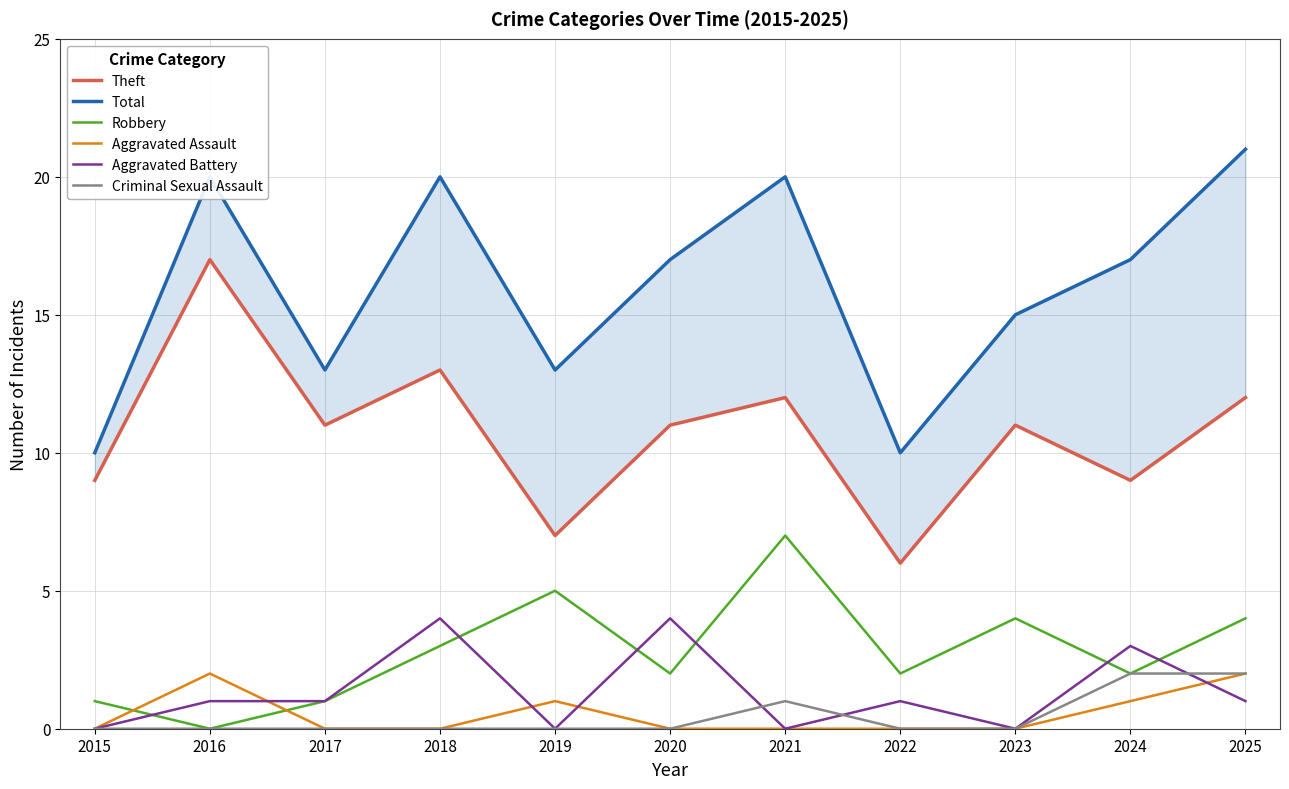

What is the average value of the Theft series?

11